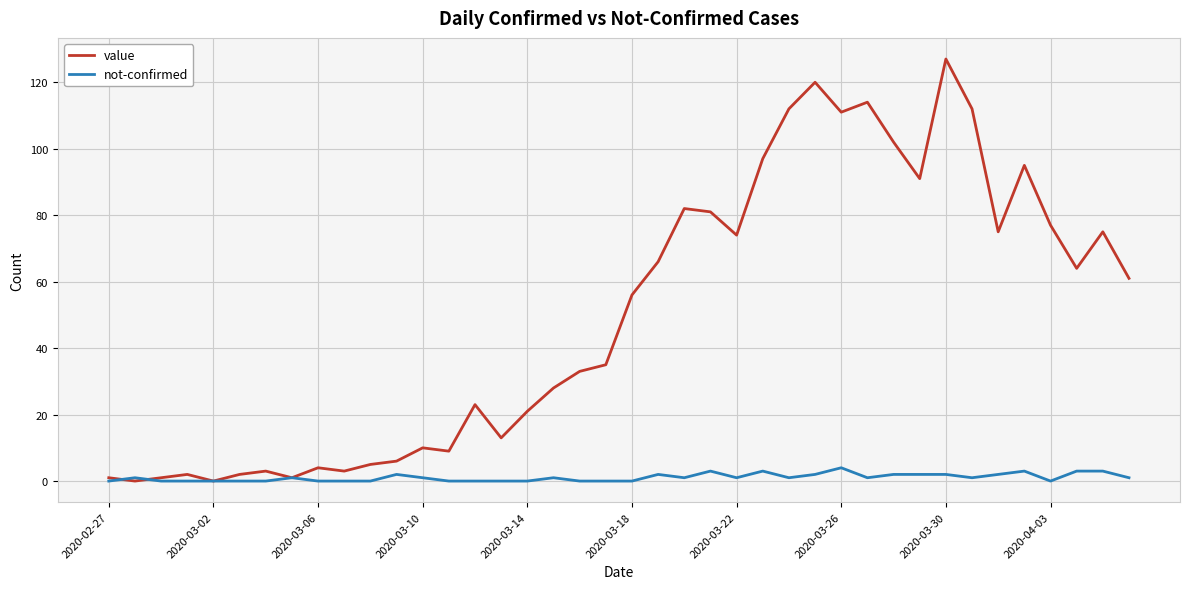

Count the number of data series in this chart.

2